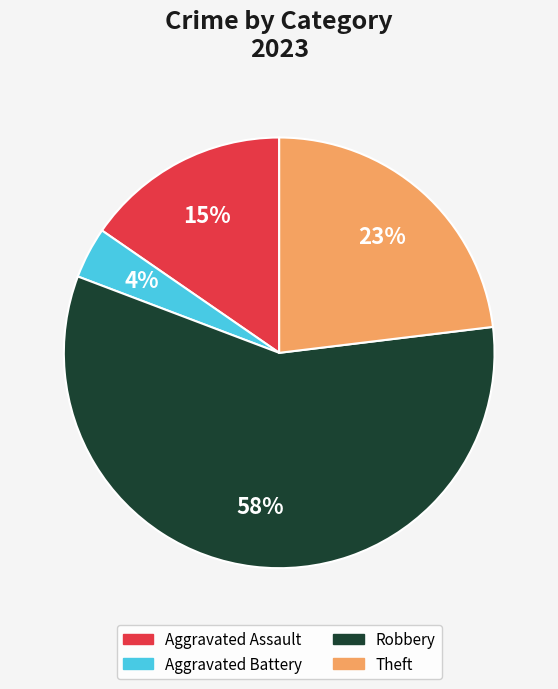

Does any single category account for the majority?

Yes